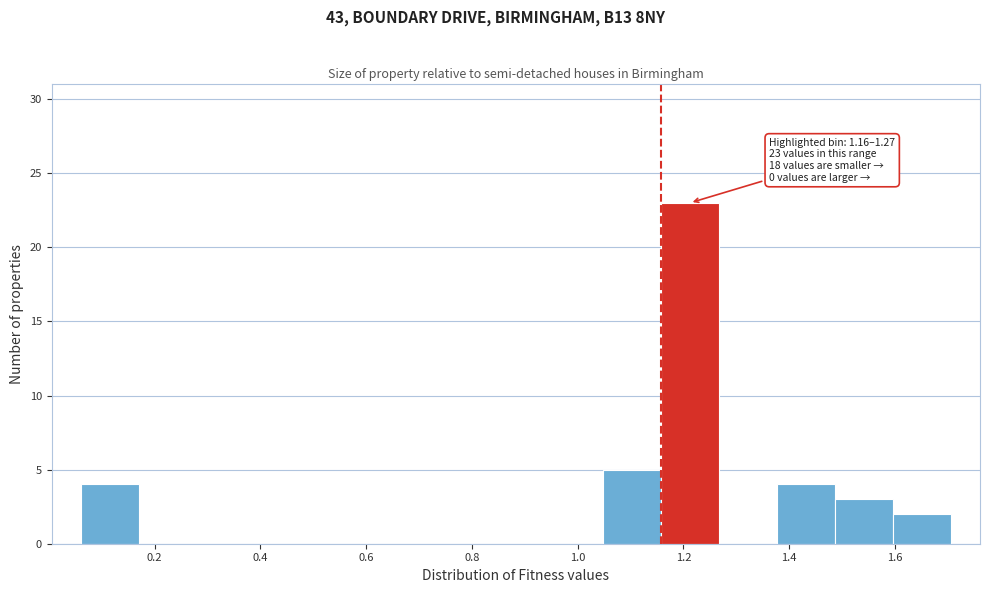

Over which range of the x-axis is the bar tallest?

1.16 to 1.26